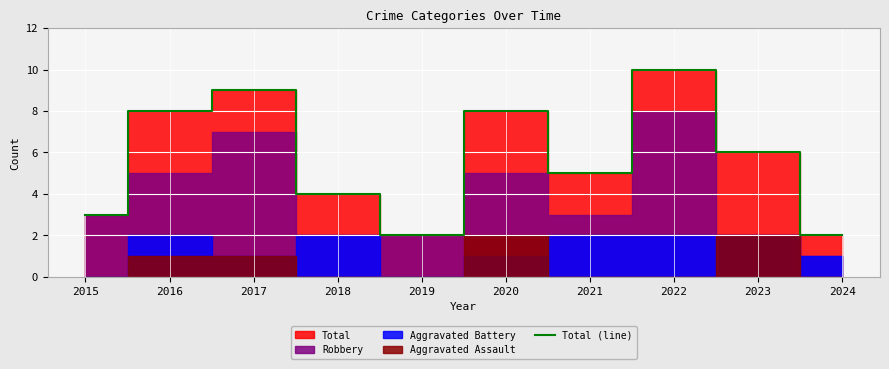

What is the difference between the maximum and minimum values?

8